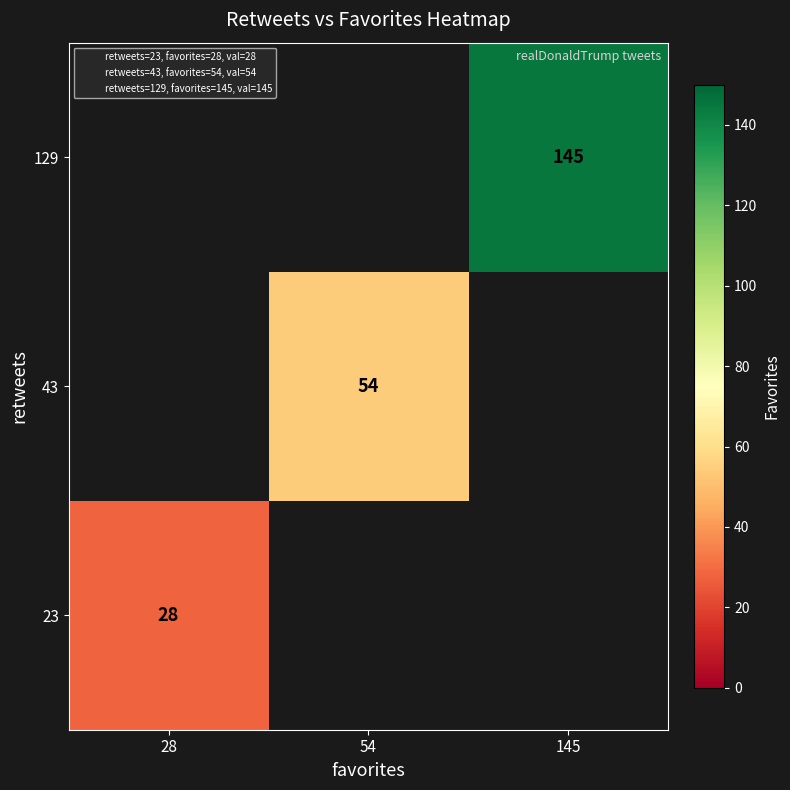

List the series in order of their peak value, highest first.

23, 43, 129